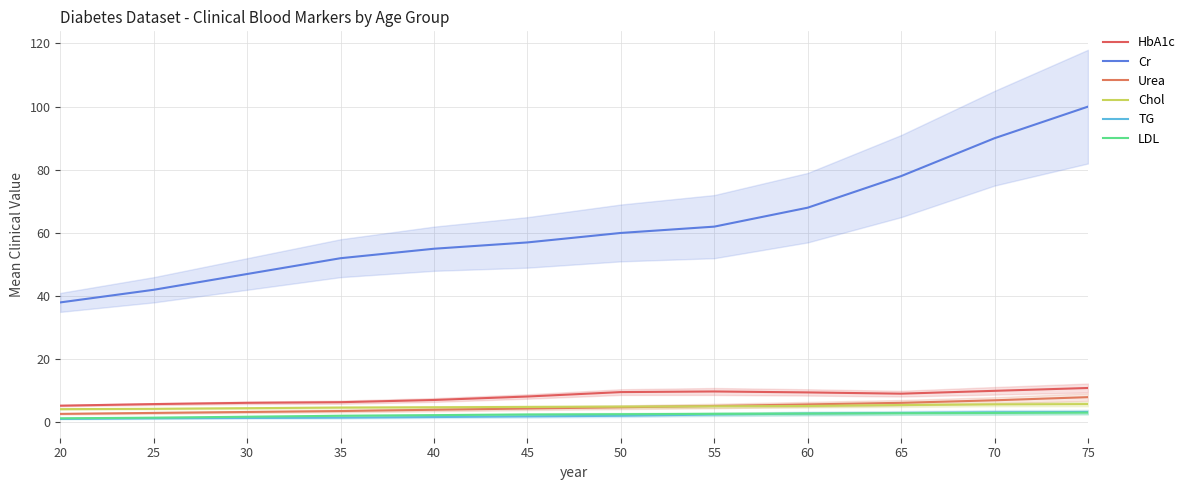

How many data points in HbA1c are above 9?

6